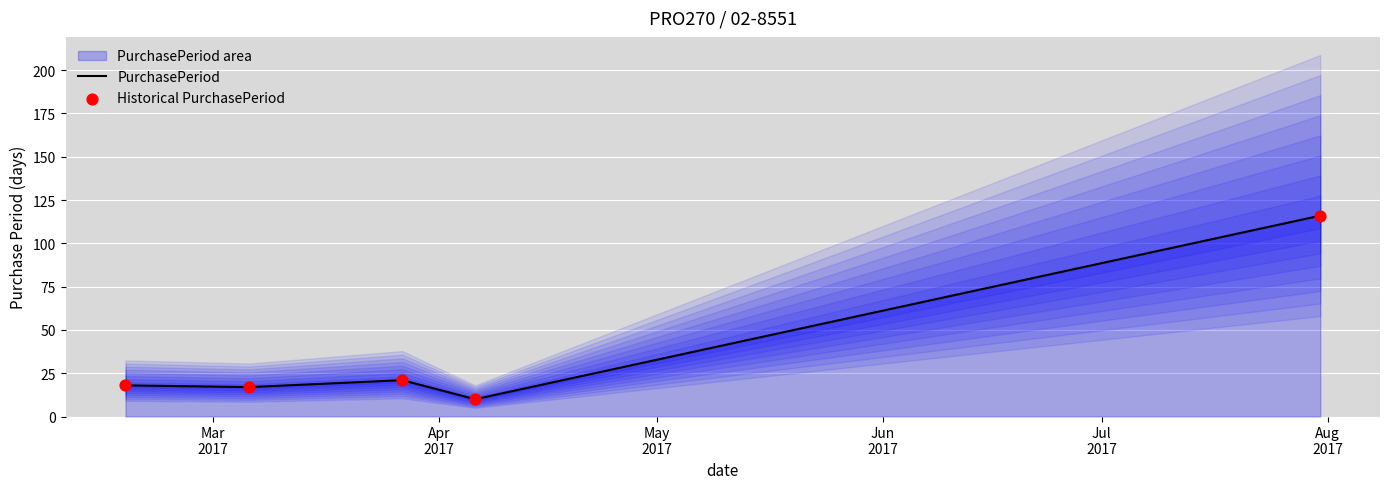

Which series contains the lowest Y value?

PurchasePeriod